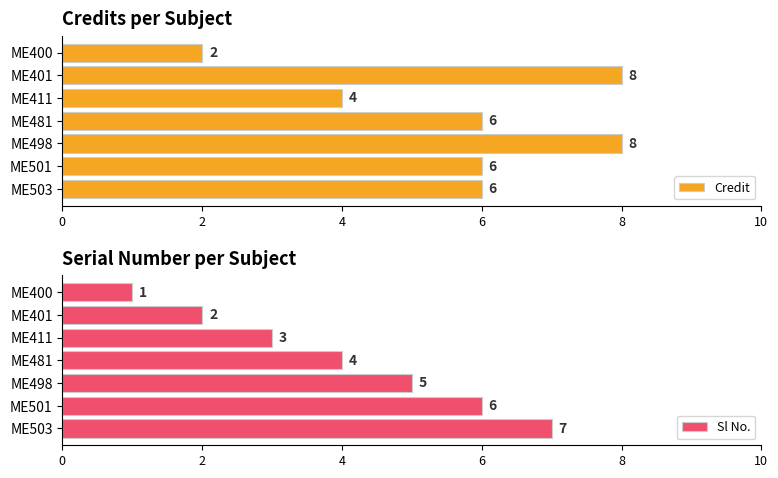

How many groups of bars are there?

7